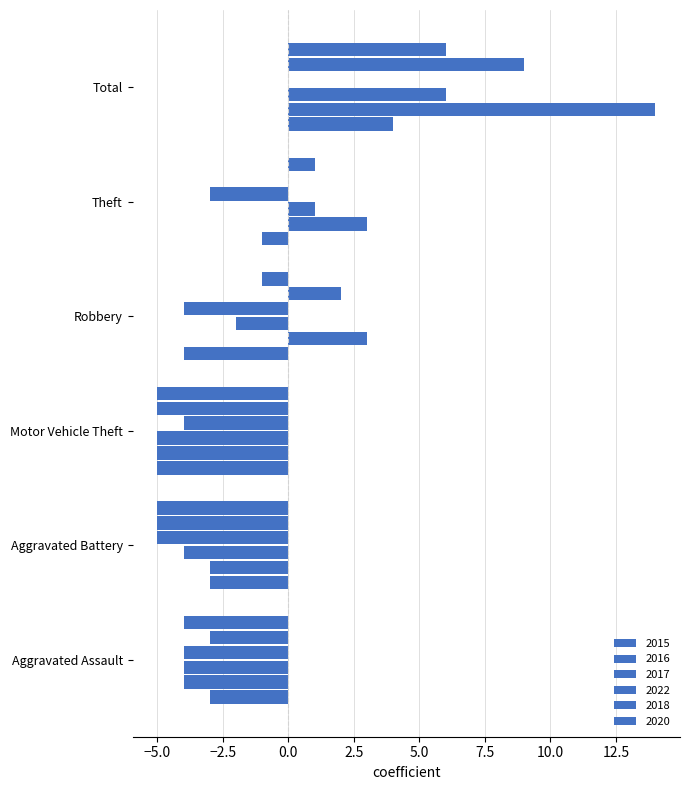

How many data points in 2015 are above -3?

2